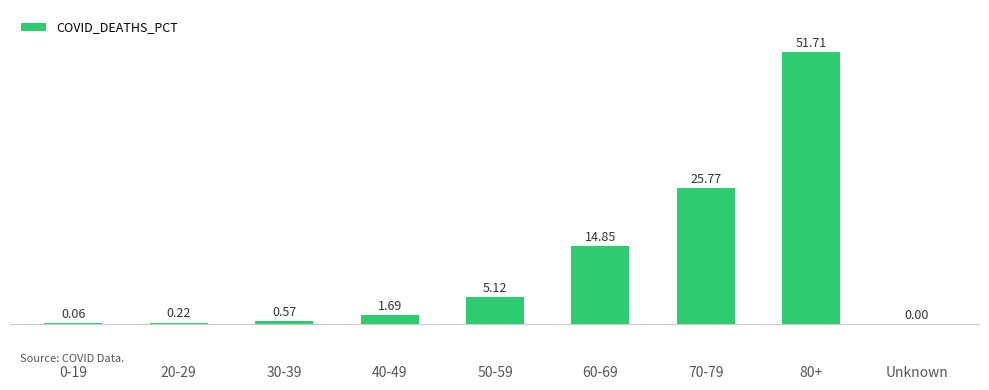

Where does the data first go above 1?

40-49